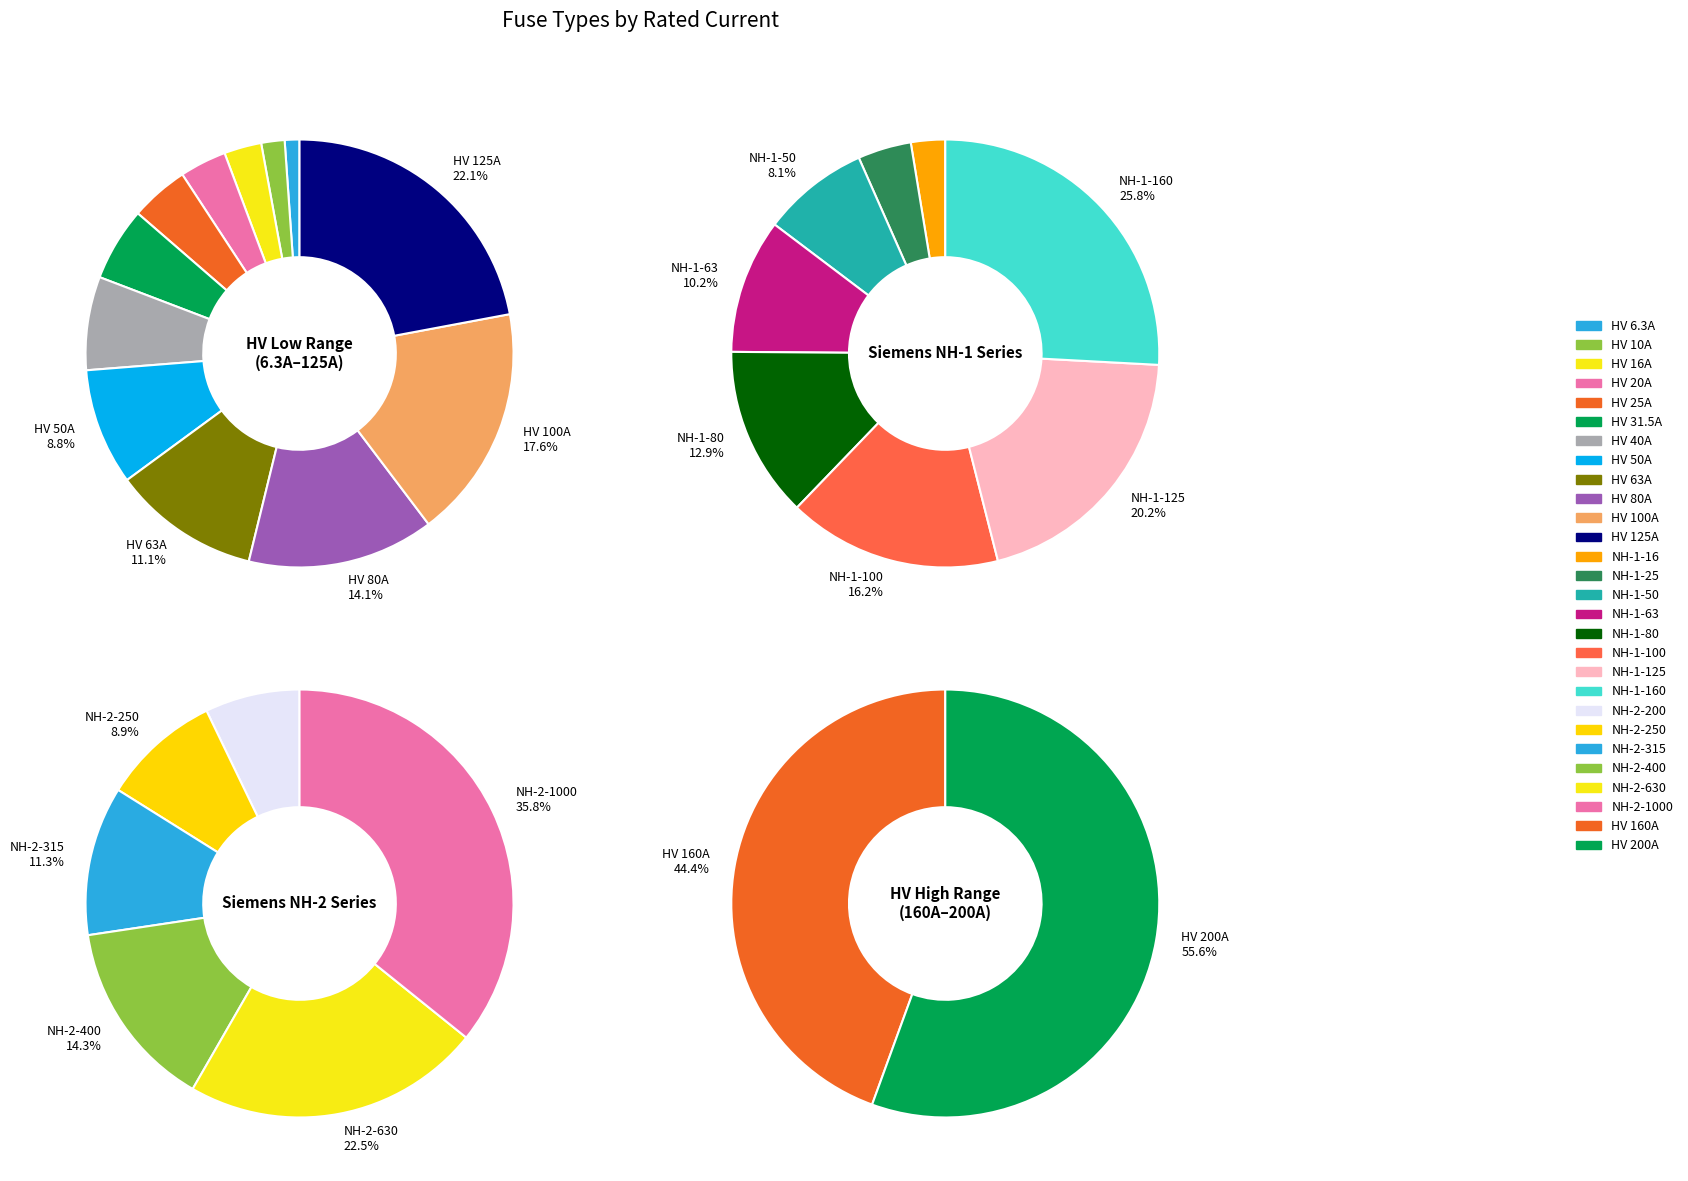

Which category has the biggest portion of the pie?

HV 125A